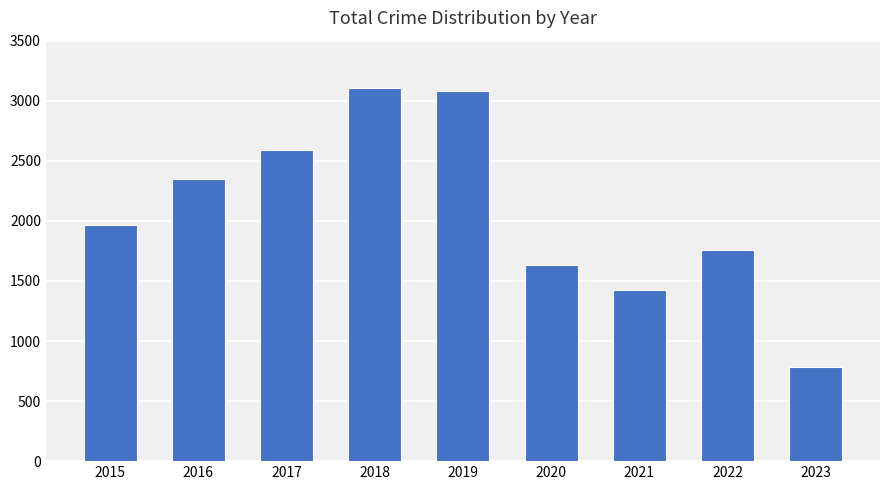

What is the greatest value displayed?

3103